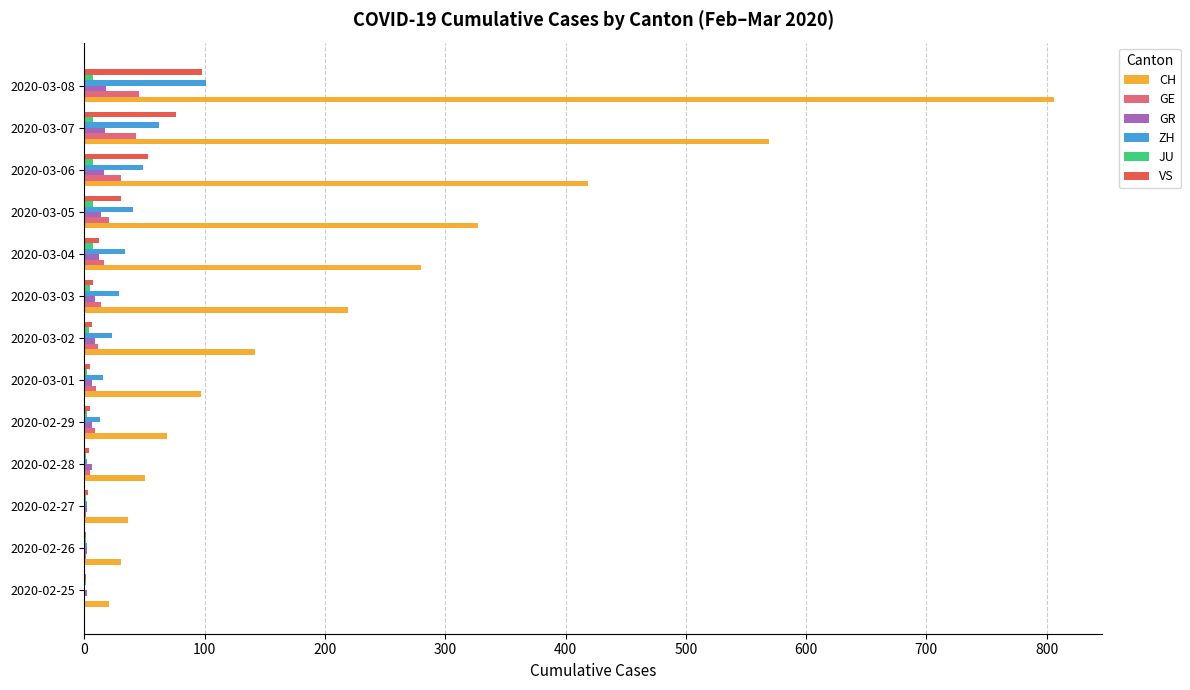

Is the value of CH at 2020-03-05 greater than the value of VS at 2020-03-07?

Yes